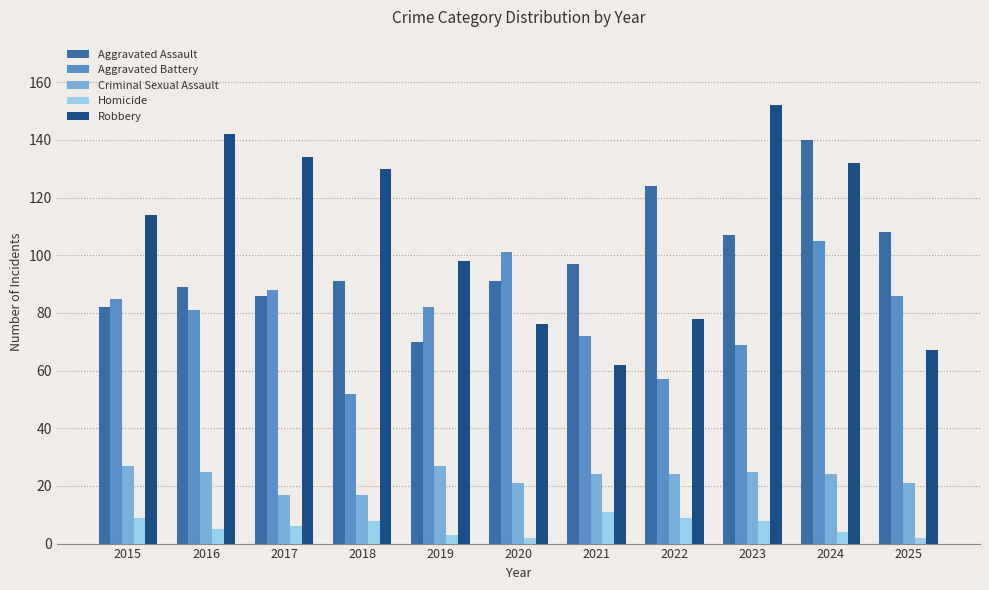

Which series has the largest range (max minus min)?

Robbery